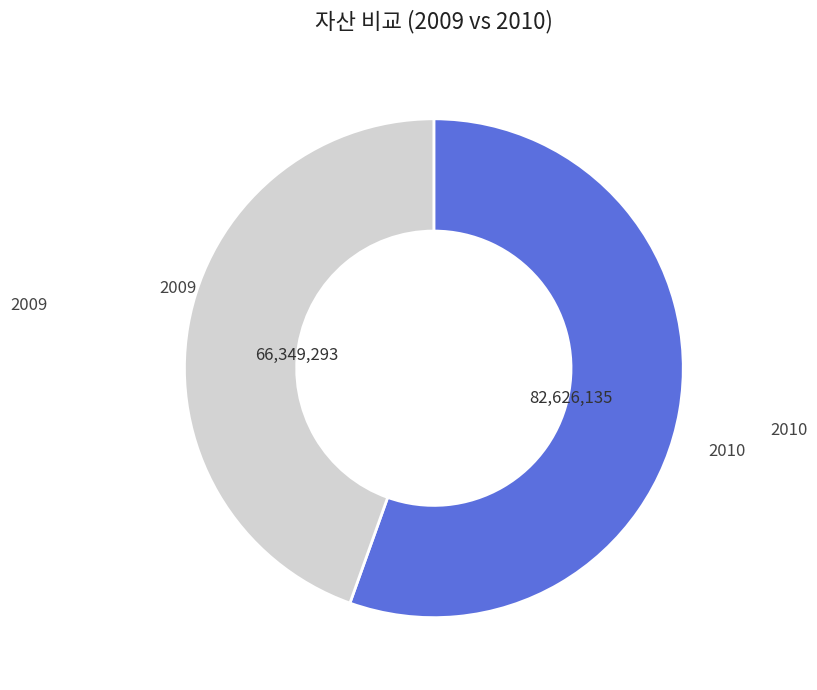

Does any single category account for the majority?

Yes